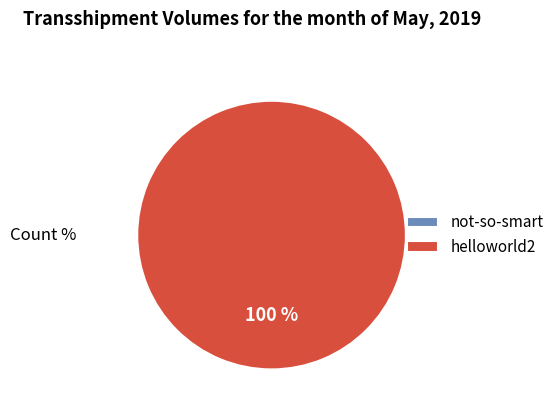

To the nearest percent, what is the combined percentage of not-so-smart and helloworld2?

100%